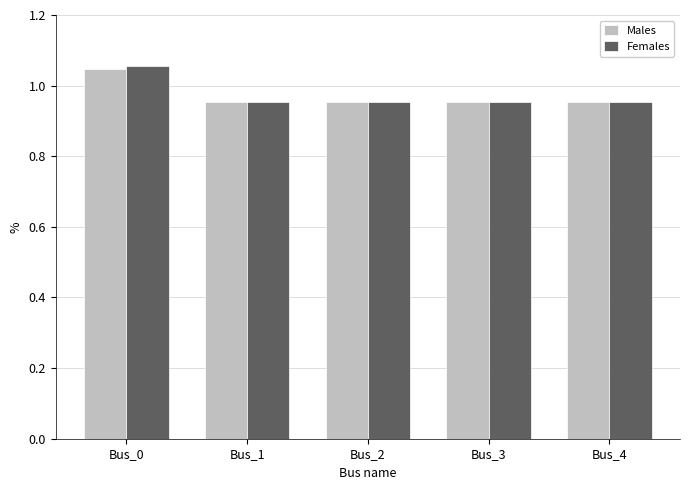

Which series has the widest spread of values?

Females